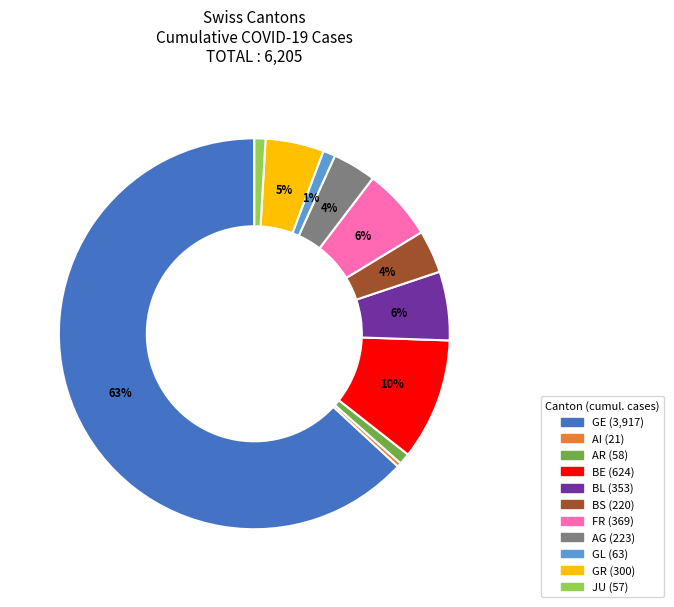

What is the majority slice?

GE